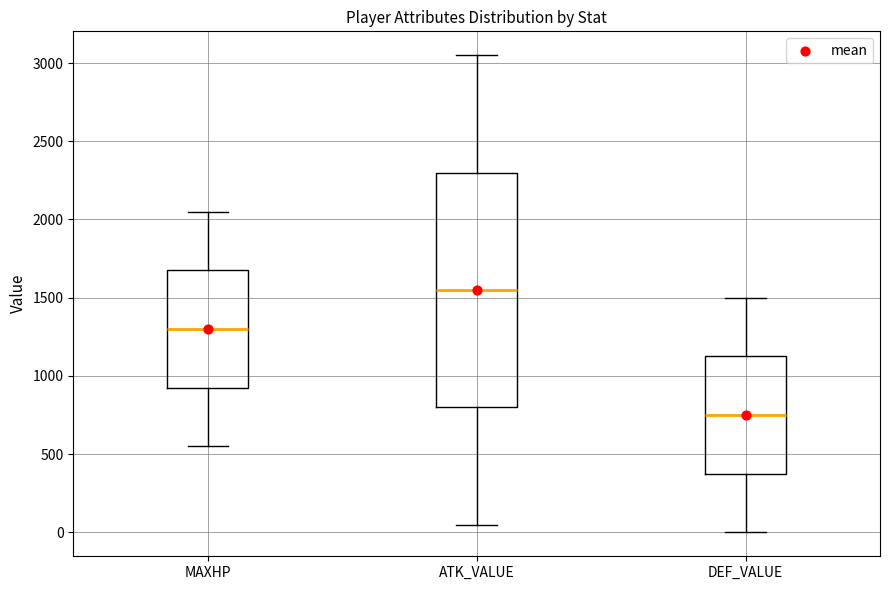

Reading left to right, read every box against the y-axis: the position of its median line, the range the box covers, and the ends of its whiskers. The values are not printed on the chart, so give them approximately, as read against the axis.

MAXHP: median 1300, box 950 to 1700, whiskers 550 to 2050
ATK_VALUE: median 1550, box 800 to 2300, whiskers 50 to 3050
DEF_VALUE: median 750, box 400 to 1150, whiskers 0 to 1500